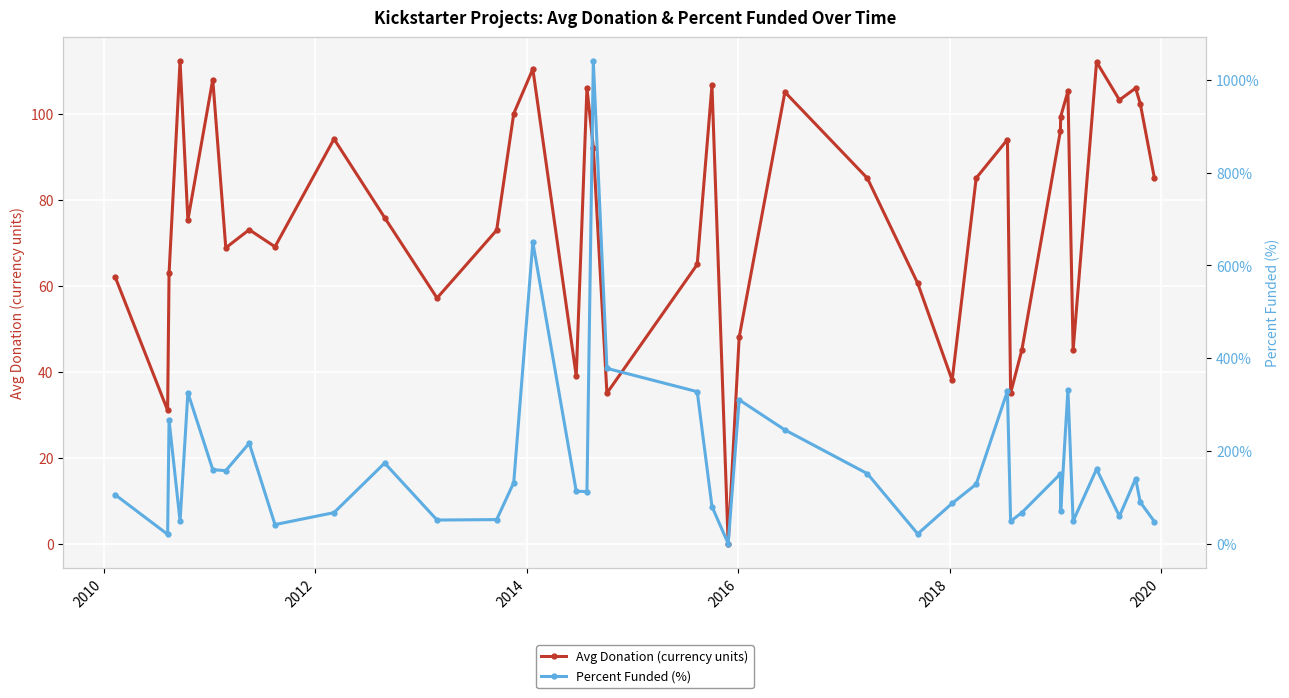

List the series in order of their peak value, highest first.

Percent Funded (%), Avg Donation (currency units)